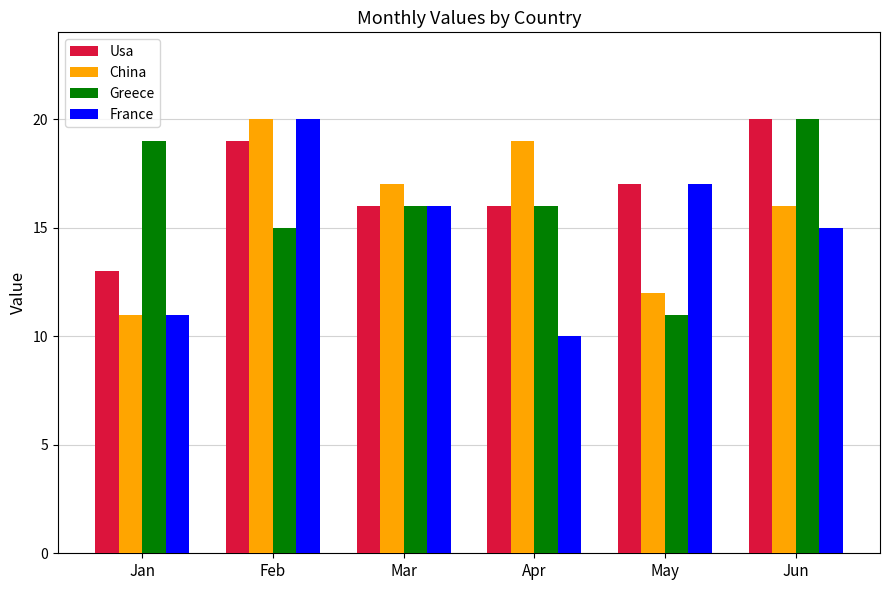

Reading right to left, extract all data points from this chart.

Usa: Jun=20	May=17	Apr=16	Mar=16	Feb=19	Jan=13
China: Jun=16	May=12	Apr=19	Mar=17	Feb=20	Jan=11
Greece: Jun=20	May=11	Apr=16	Mar=16	Feb=15	Jan=19
France: Jun=15	May=17	Apr=10	Mar=16	Feb=20	Jan=11